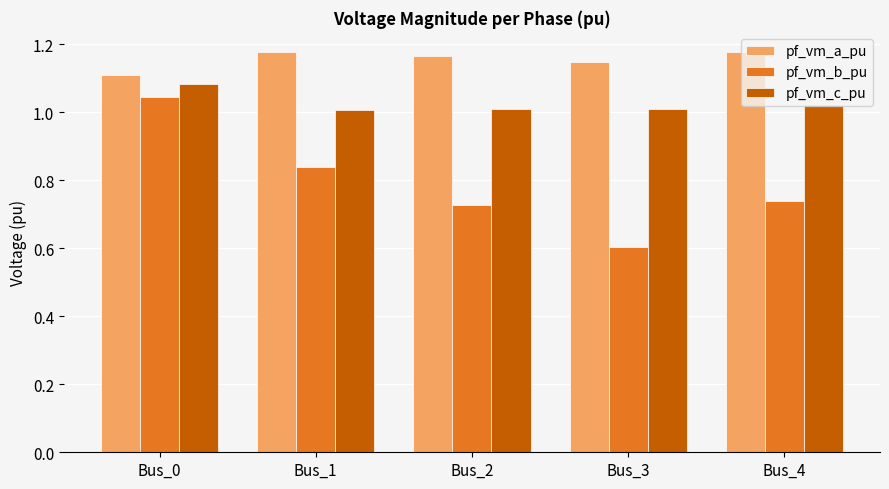

The pf_vm_b_pu series shows 0.5 at Bus_0. True or false?

False